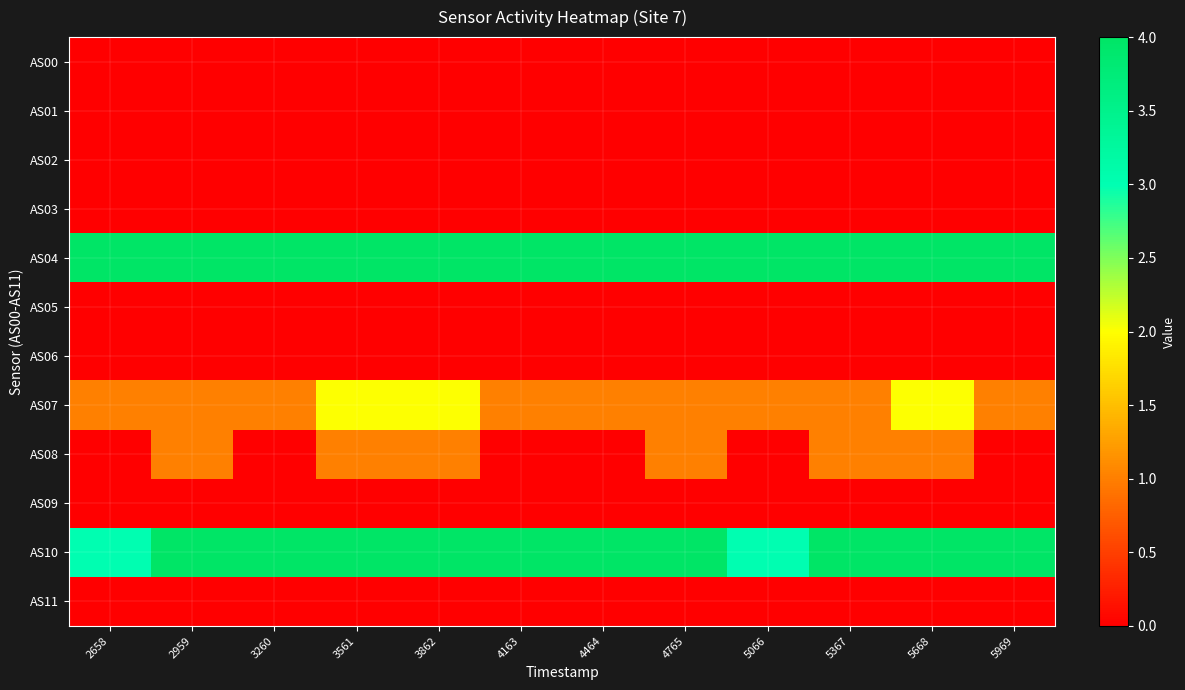

At how many categories does at least one series exceed 2?

12